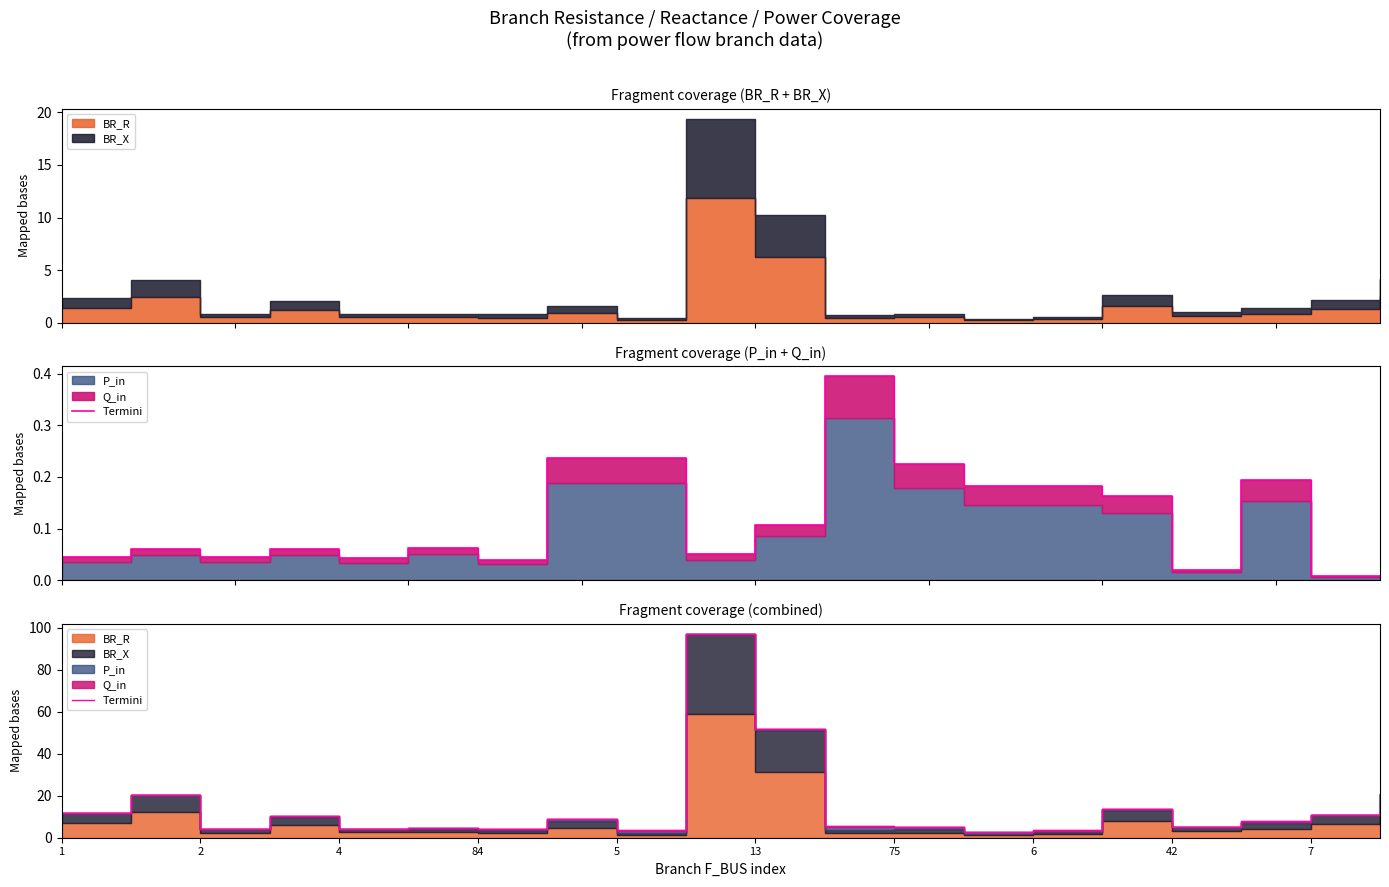

What is the minimum value shown in the chart?

2.9